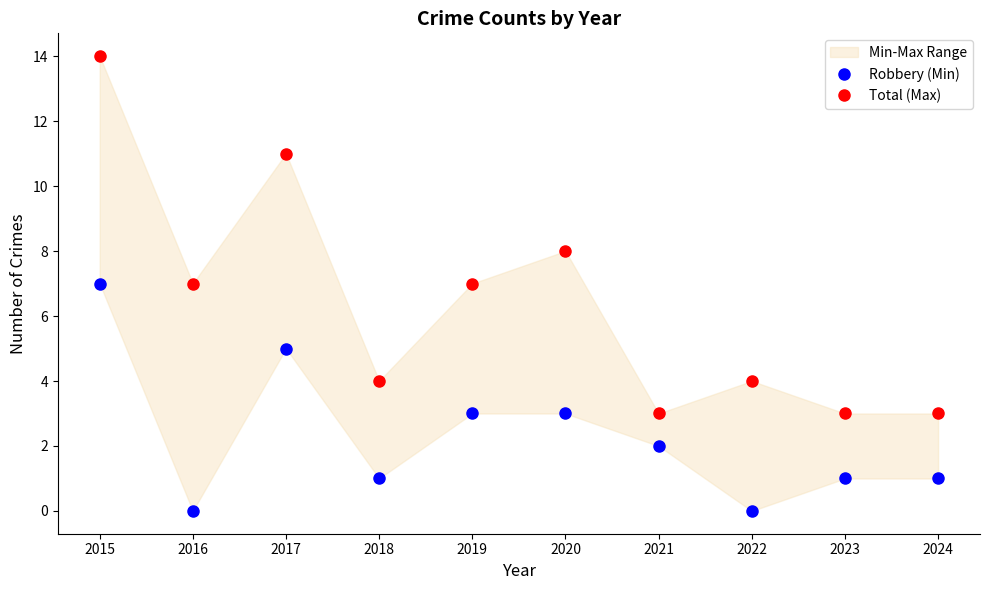

Is it true that Robbery (Min) equals 0 at 2022?

True